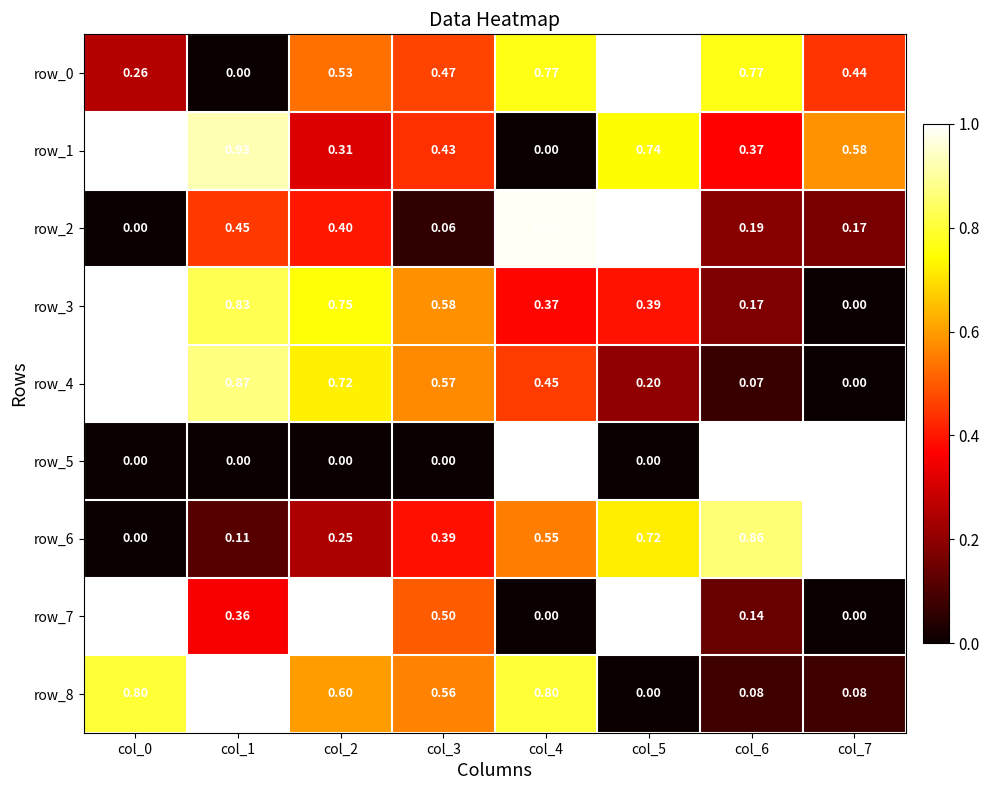

True or false: row_8 has a value of 0.8 at col_0.

True